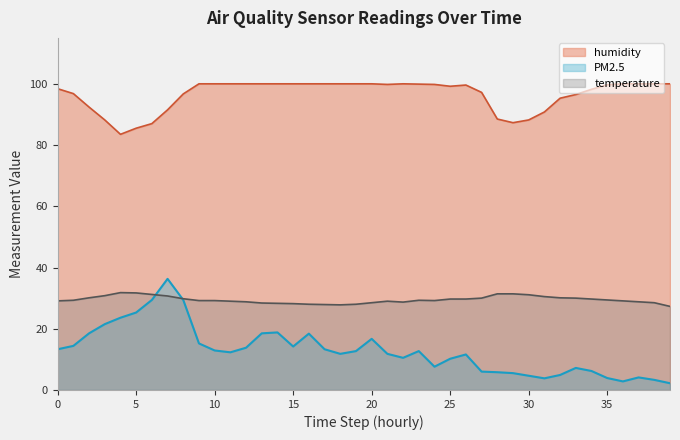

Does the chart have visible grid lines?

No